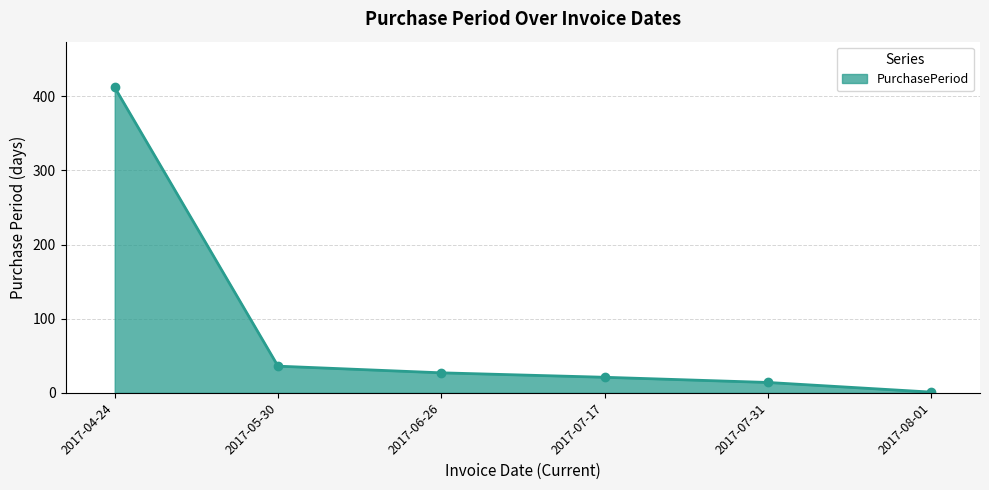

What is the greatest value displayed?

412